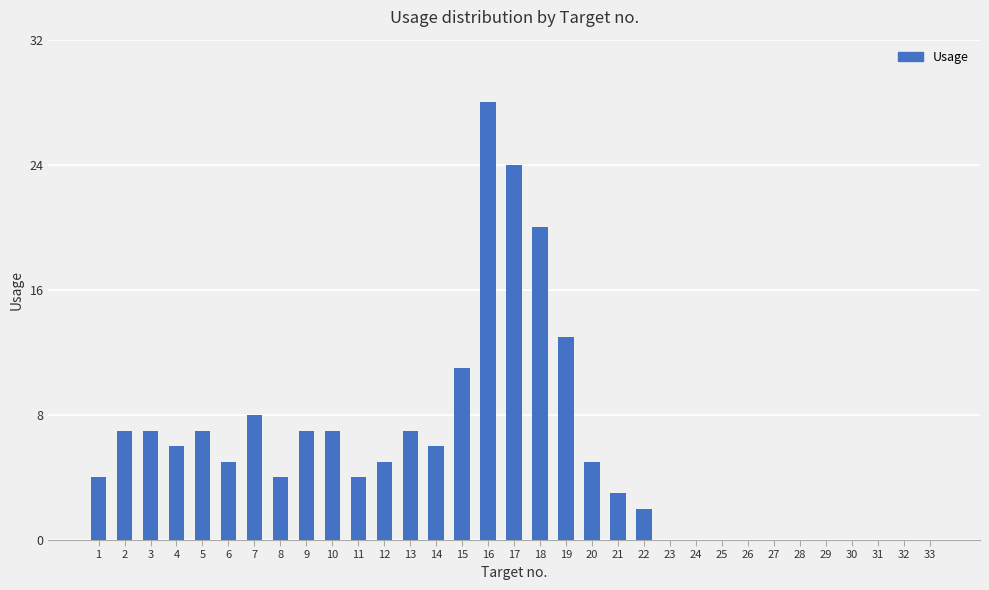

What is the greatest value displayed?

28